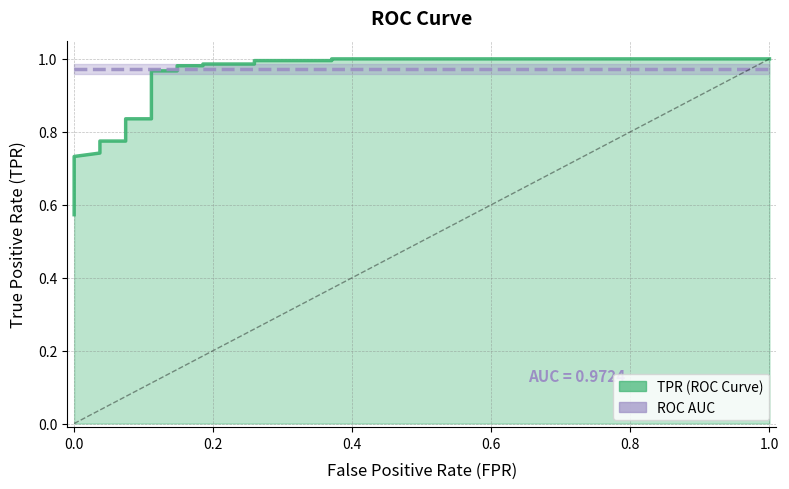

Count the number of categories in the chart.

22